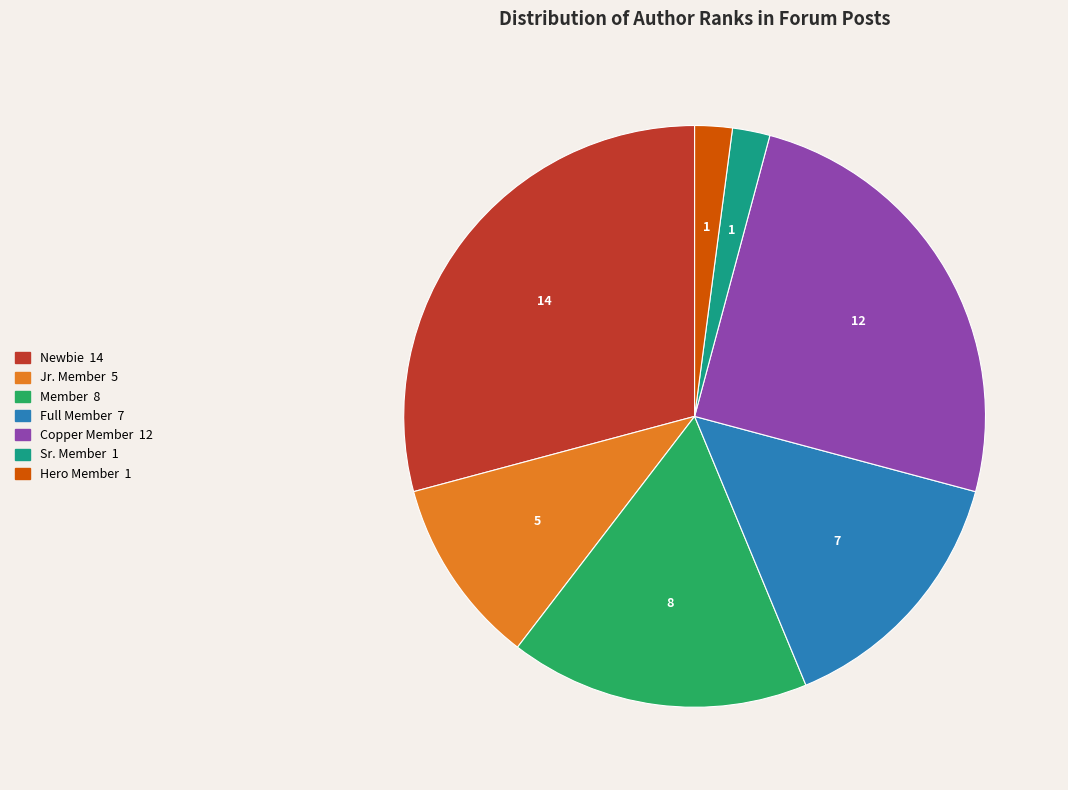

Is there any slice that represents more than half of the pie?

No